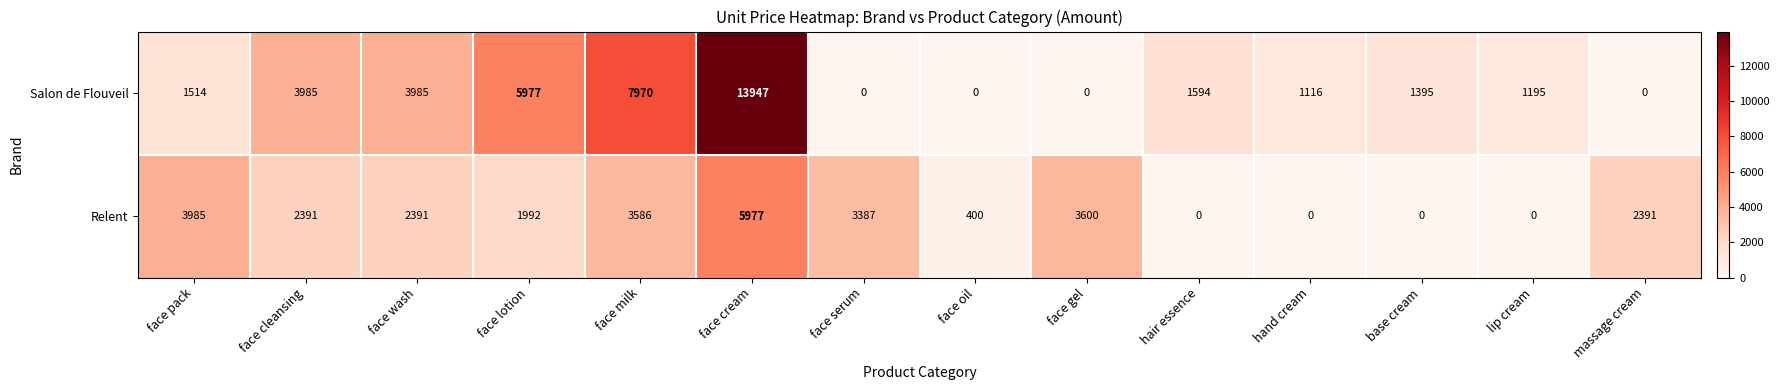

What is the difference between the Relent values at face wash and base cream?

2391